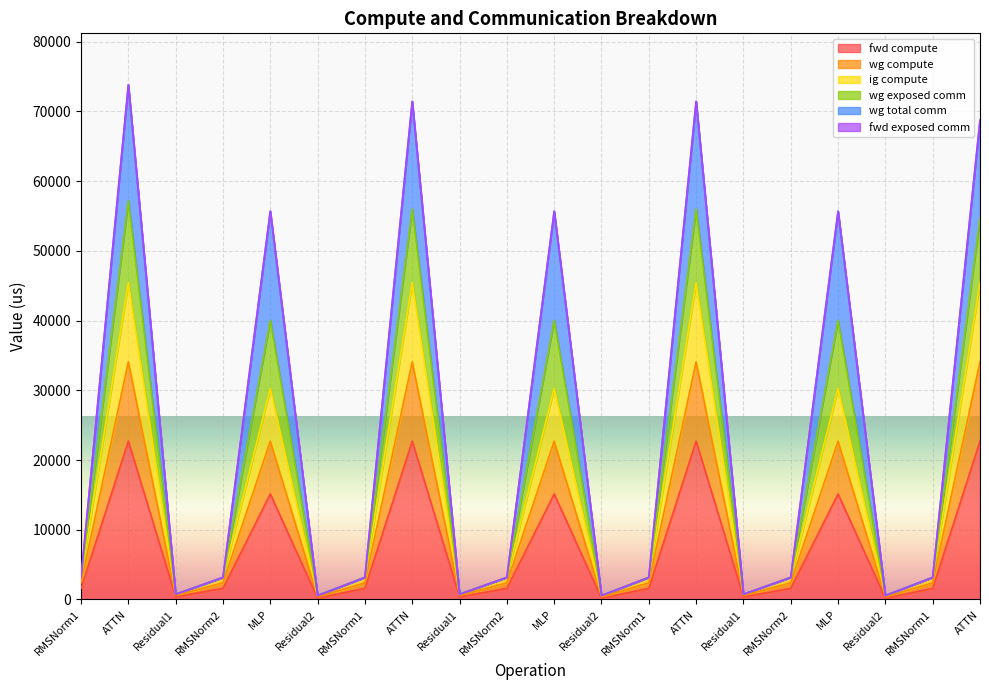

True or false: wg compute and ig compute cross at least once.

False